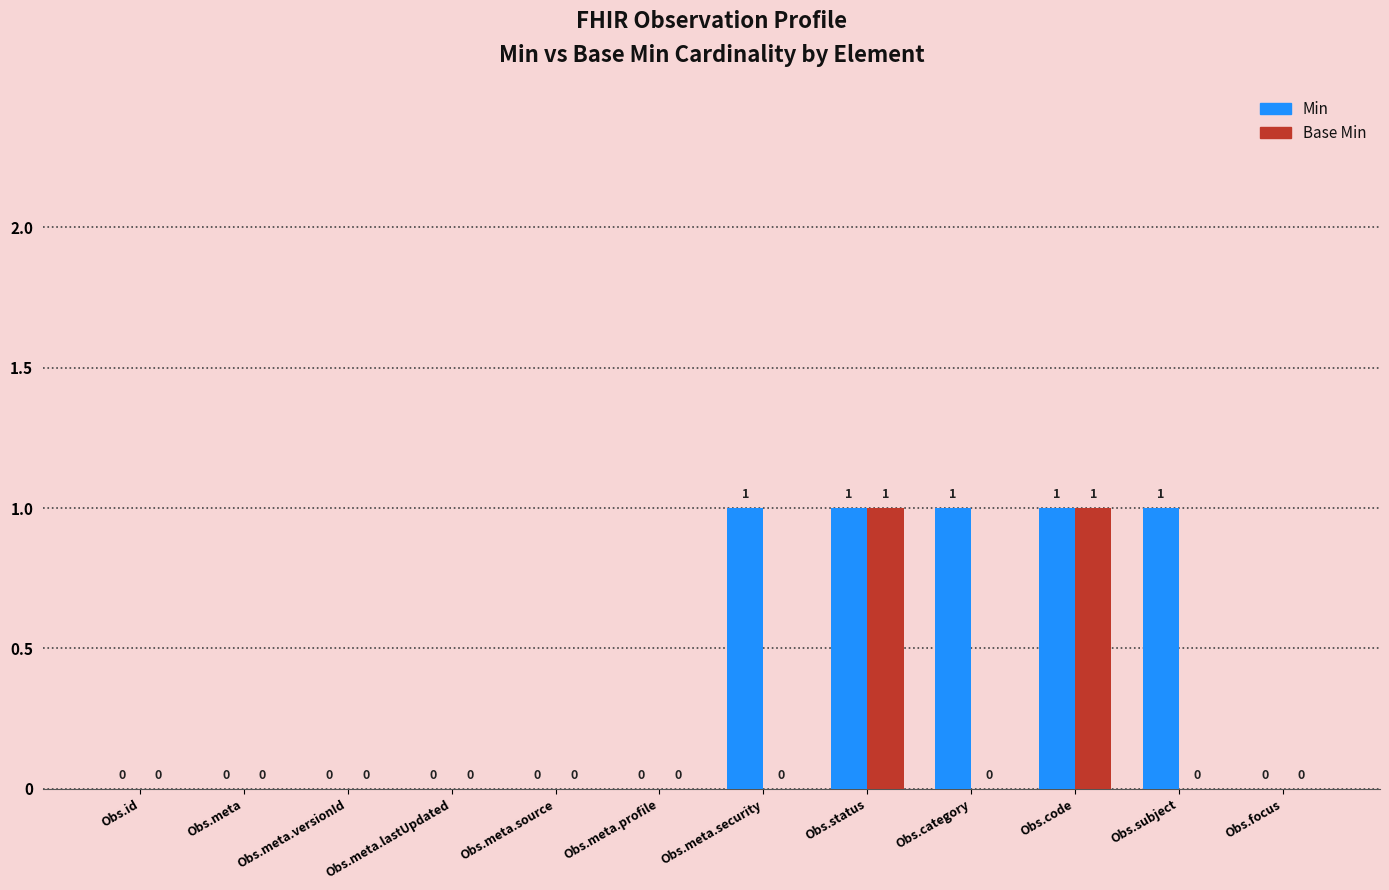

Between Obs.status and Obs.category, which series saw the biggest shift?

Base Min